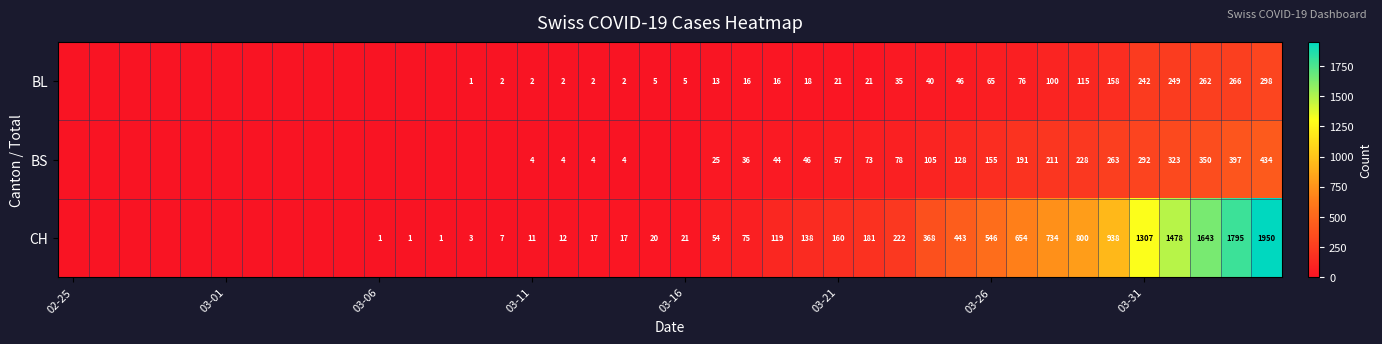

What is the difference between the second highest and second lowest values in the BL series?

266